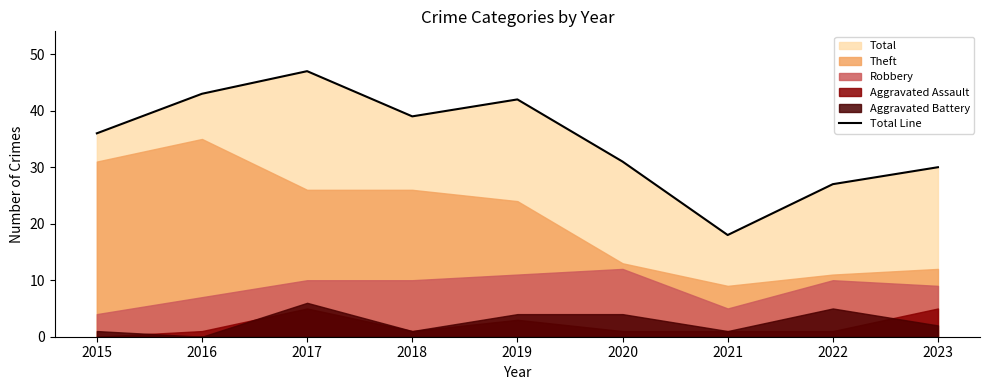

What is the maximum value shown in the chart?

47